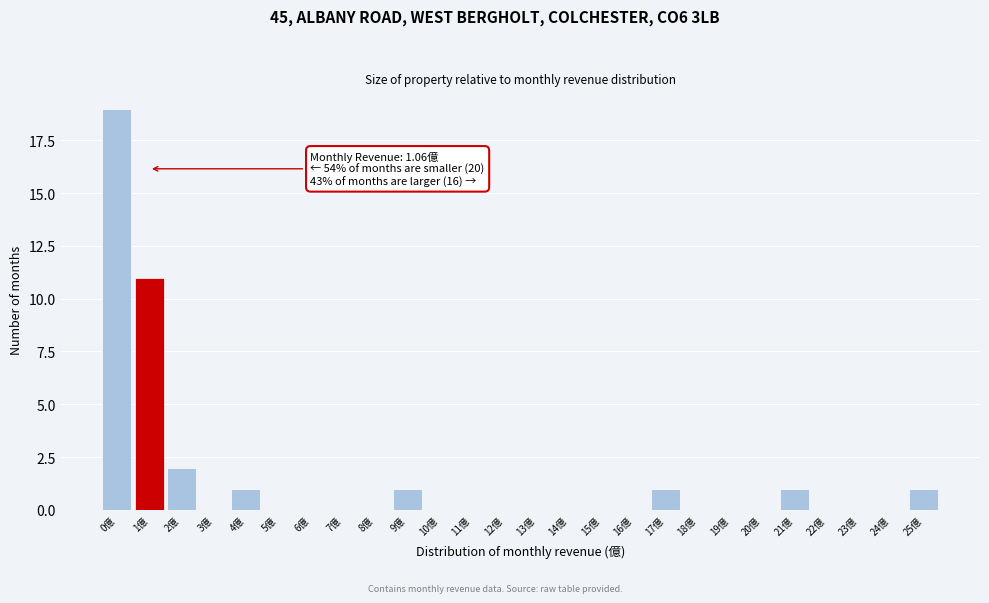

Reading left to right, what are all the values shown in this chart?

0億=19	1億=11	2億=2	3億=0	4億=1	5億=0	6億=0	7億=0	8億=0	9億=1	10億=0	11億=0	12億=0	13億=0	14億=0	15億=0	16億=0	17億=1	18億=0	19億=0	20億=0	21億=1	22億=0	23億=0	24億=0	25億=1